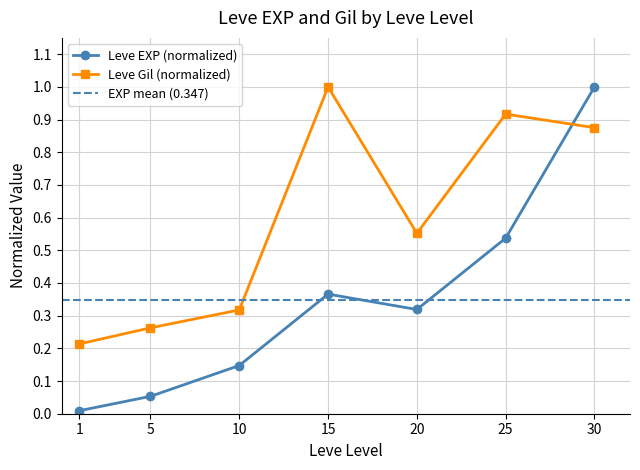

Rank the categories by Leve Gil value from highest to lowest.

15, 25, 30, 20, 10, 5, 1